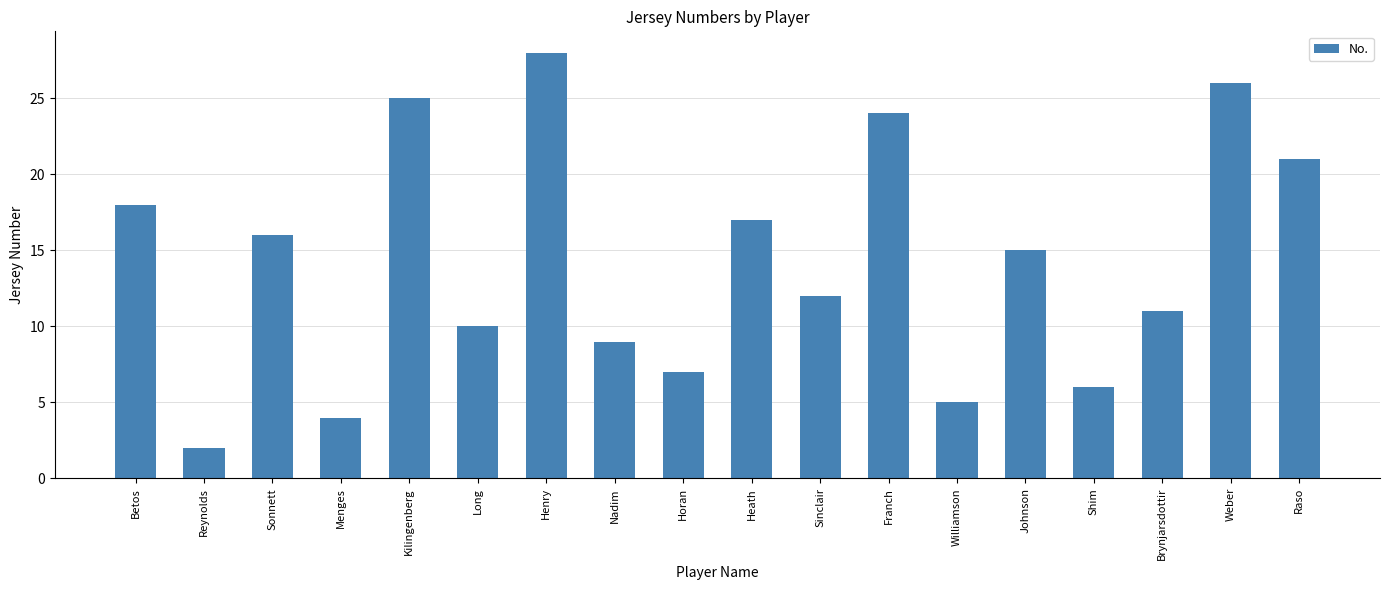

Reading left to right, extract all data points from this chart.

Betos=18	Reynolds=2	Sonnett=16	Menges=4	Kilingenberg=25	Long=10	Henry=28	Nadim=9	Horan=7	Heath=17	Sinclair=12	Franch=24	Williamson=5	Johnson=15	Shim=6	Brynjarsdottir=11	Weber=26	Raso=21